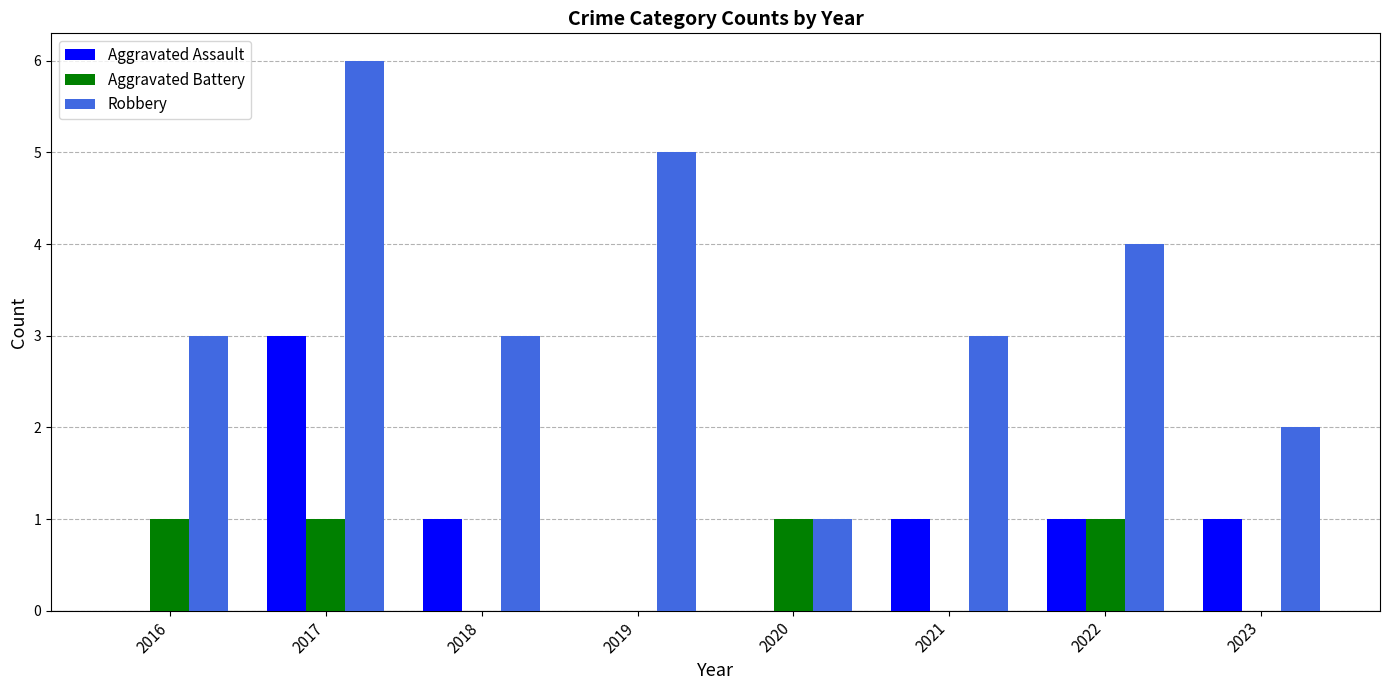

Is the value of Robbery at 2019 greater than the value of Aggravated Battery at 2016?

Yes